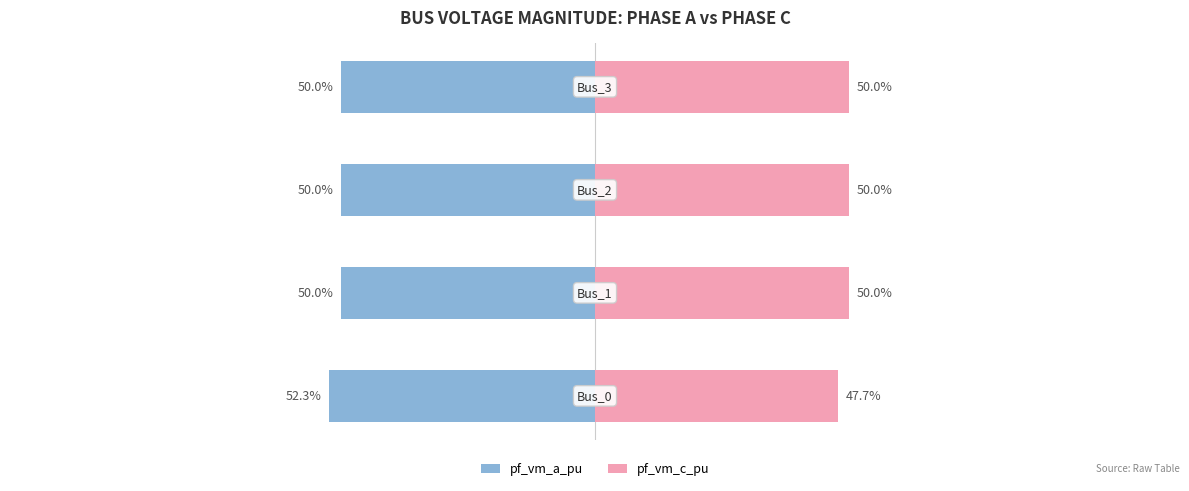

How many bars are there in total?

8